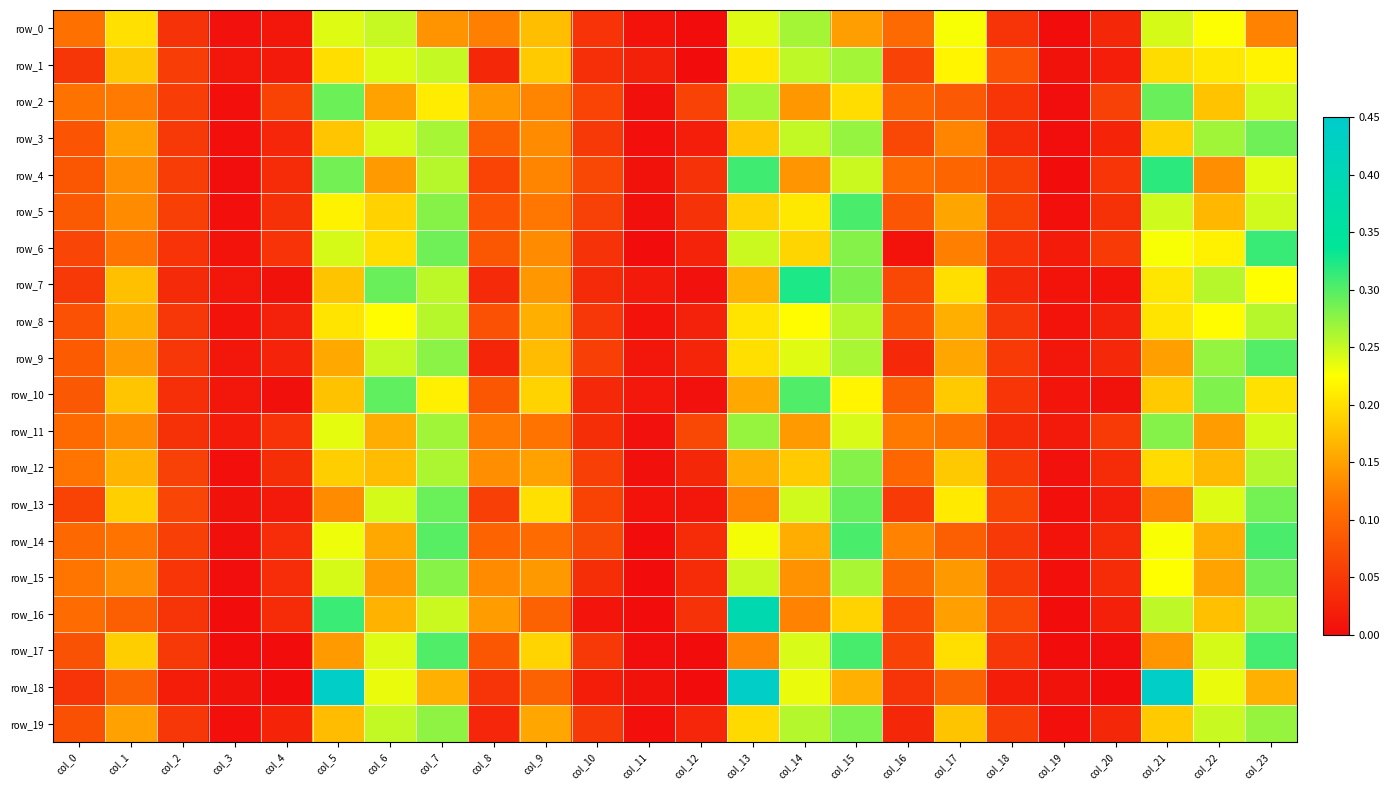

Count the number of categories in the chart.

24